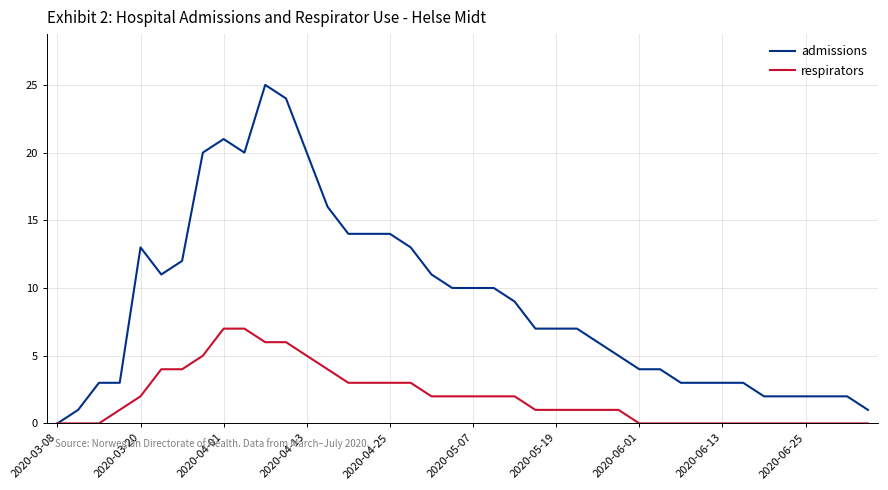

What is the greatest value displayed?

25